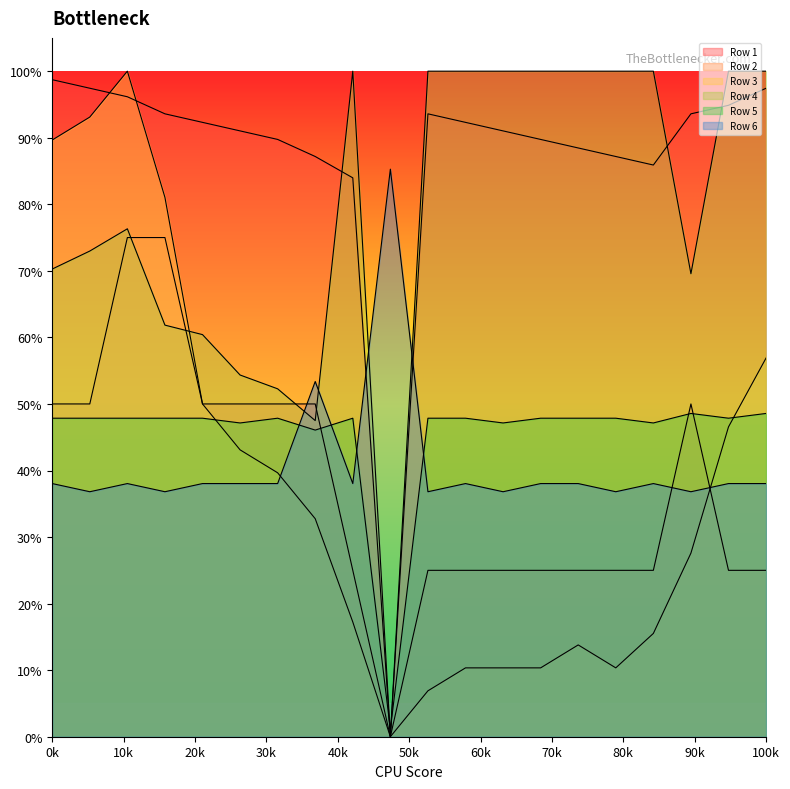

Where is the first local maximum for Row 4?

2